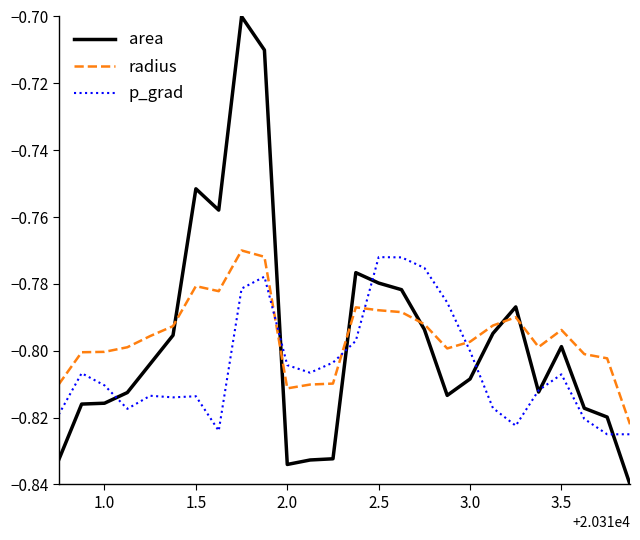

After their last crossing, which series has the higher values: radius or p_grad?

radius